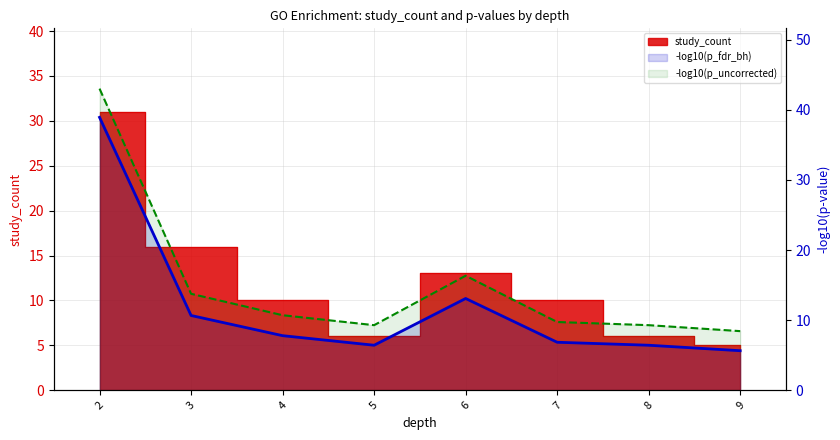

The -log10(p_uncorrected) series shows 8.2 at 6. True or false?

False